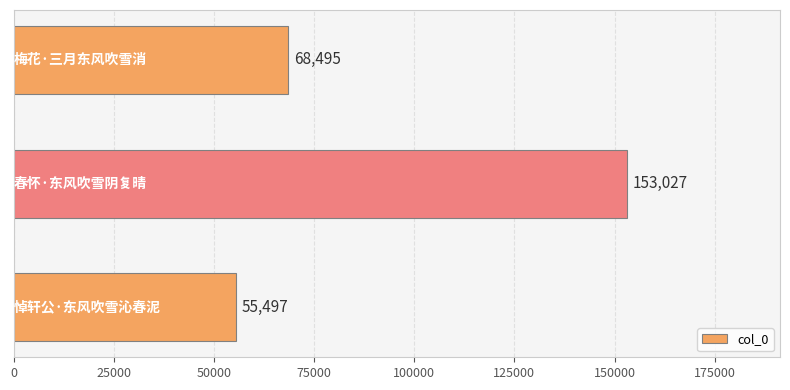

What is the difference between the second highest and minimum values?

12998